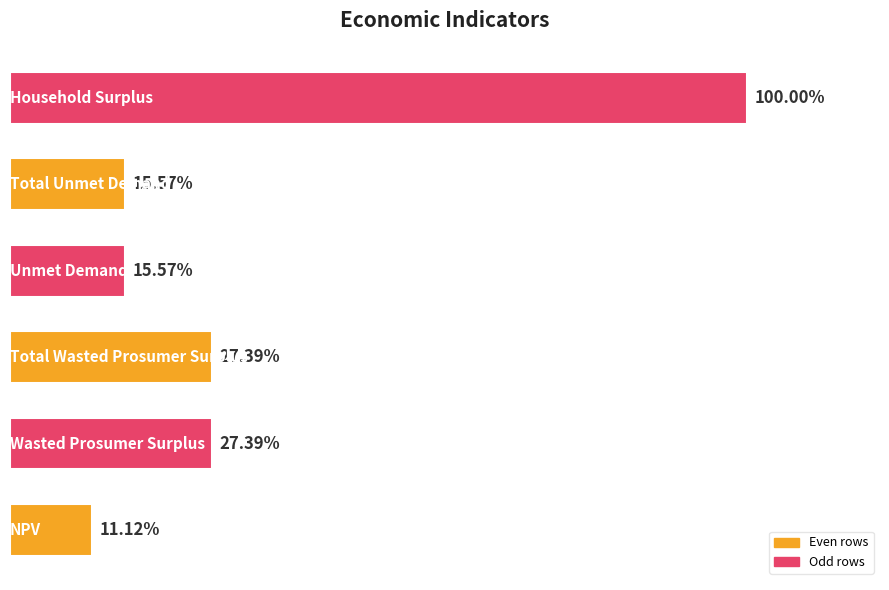

Does the chart contain any negative values?

No